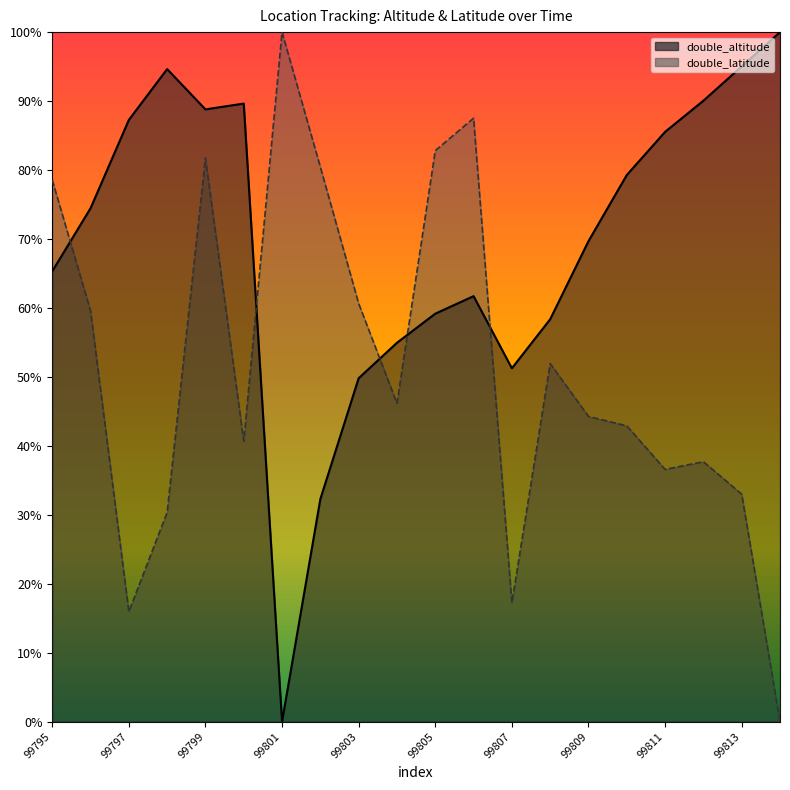

Rank the series at 99813 from lowest to highest value.

double_latitude, double_altitude